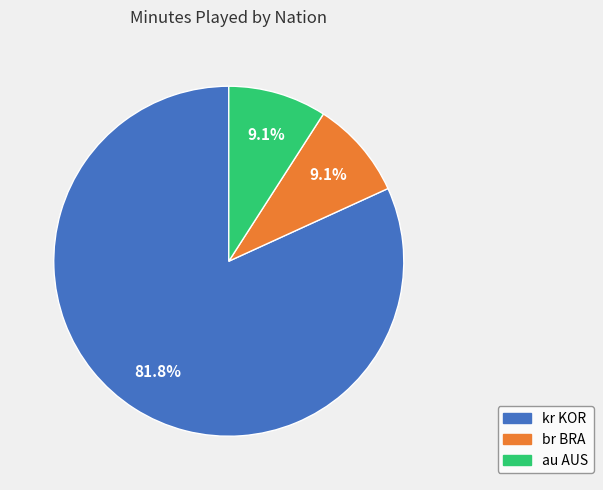

To the nearest percent, what is the average slice percentage?

33%